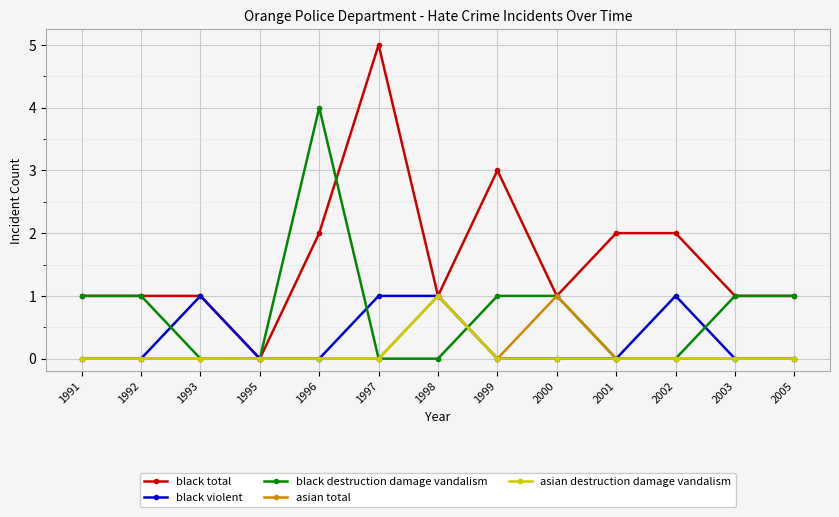

Which label corresponds to the largest value in the chart?

1997